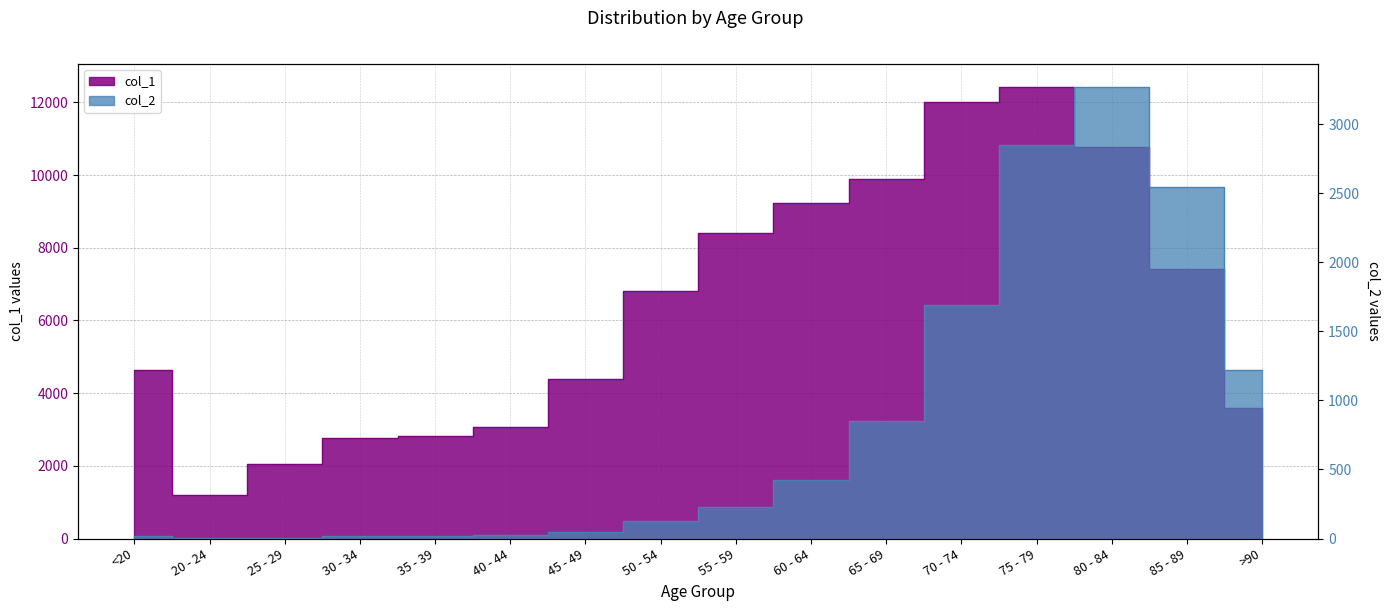

At which label does col_2 first exceed 227?

60 - 64